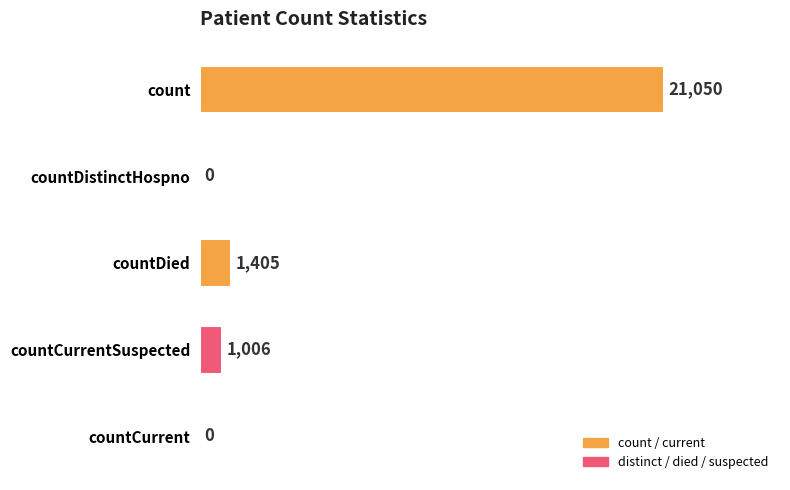

Read the value at countCurrentSuspected.

1006